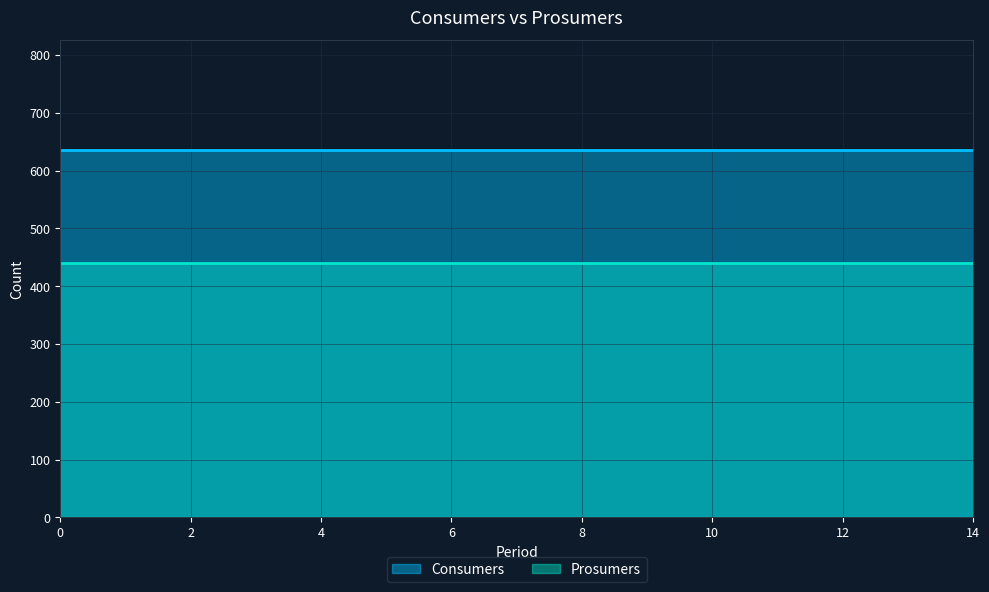

Which series changed the most between 3 and 11?

Consumers